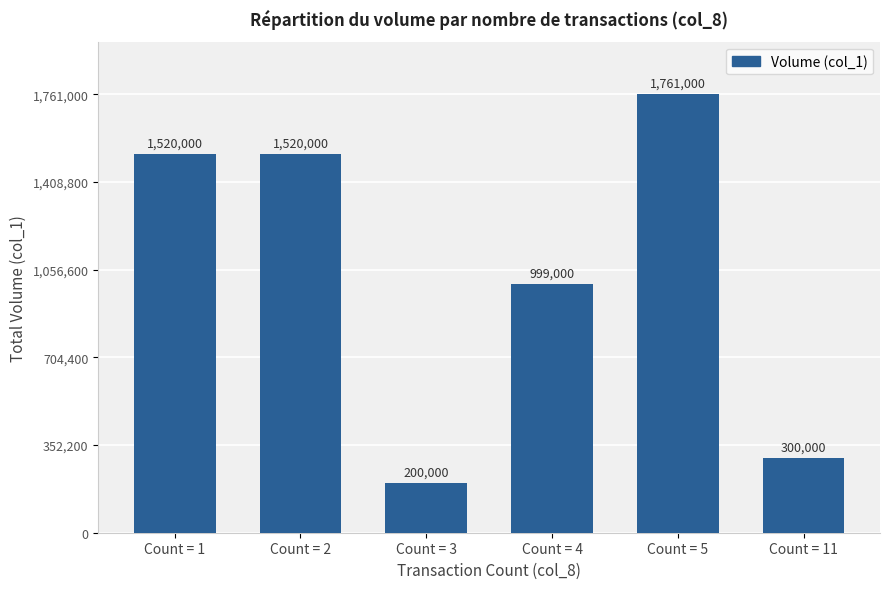

At which label is the value closest to 980500?

Count = 4